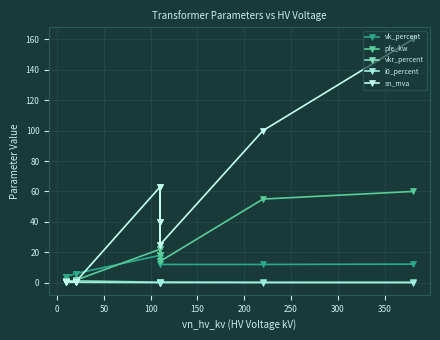

True or false: vkr_percent has more than 0 points higher than both neighbors.

True